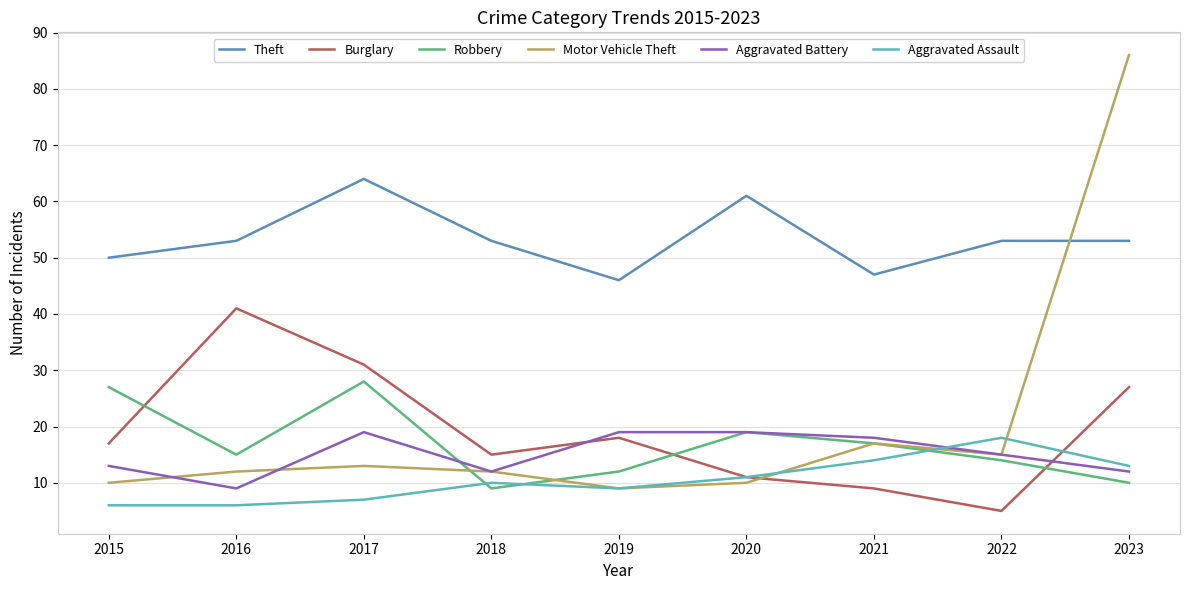

Is the value of Burglary at 2021 greater than the value of Robbery at 2019?

No